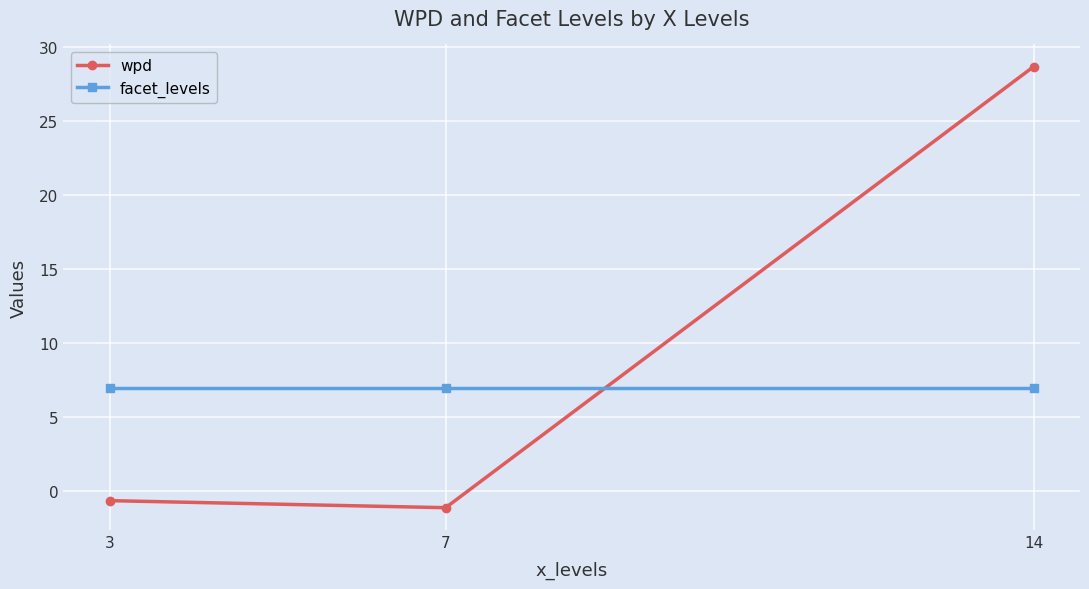

Reading left to right, what are all the values shown in this chart?

wpd: 3=-0.6	7=-1.1	14=28.7
facet_levels: 3=7.0	7=7.0	14=7.0